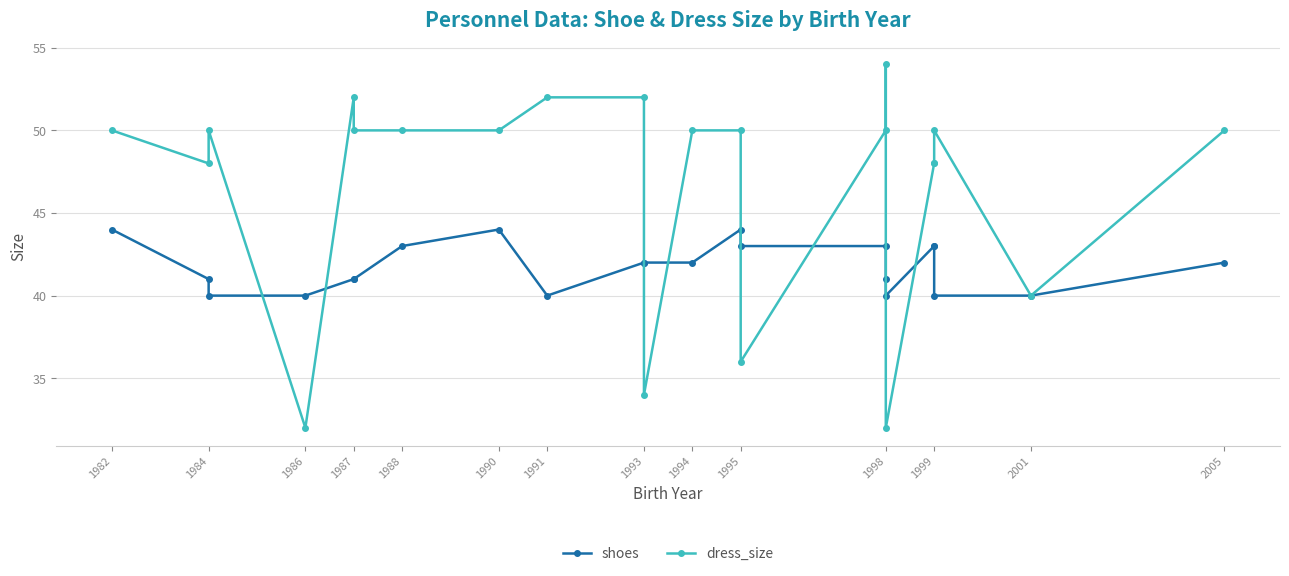

Reading left to right, transcribe all the data shown in this chart.

shoes: 44	41	40	40	41	41	43	44	40	42	42	42	44	43	43	41	40	43	43	40	40	42
dress_size: 50	48	50	32	52	50	50	50	52	52	34	50	50	36	50	54	32	48	48	50	40	50